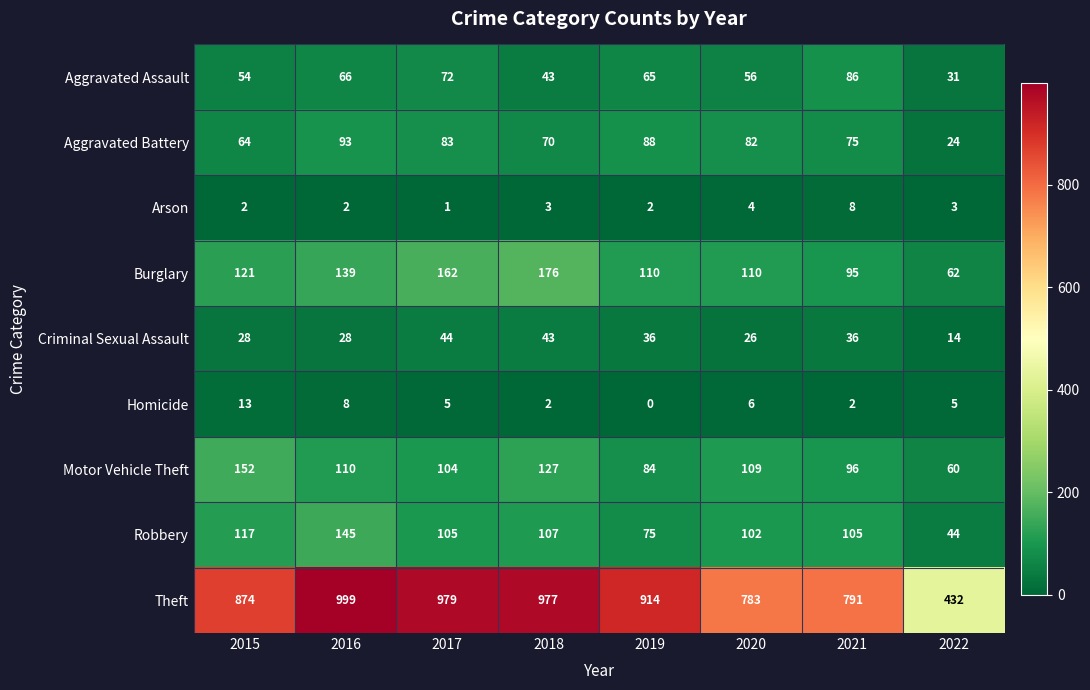

What is the difference between the maximum and second lowest values in the Homicide series?

11